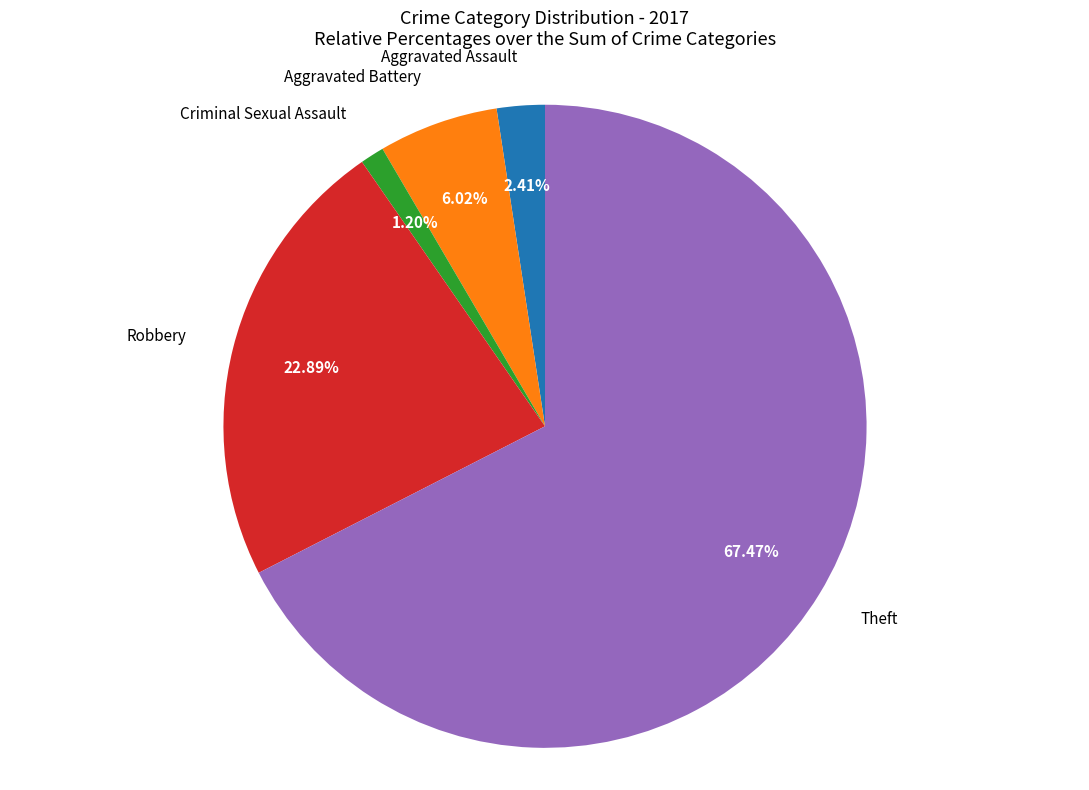

Is there any slice that represents more than half of the pie?

Yes